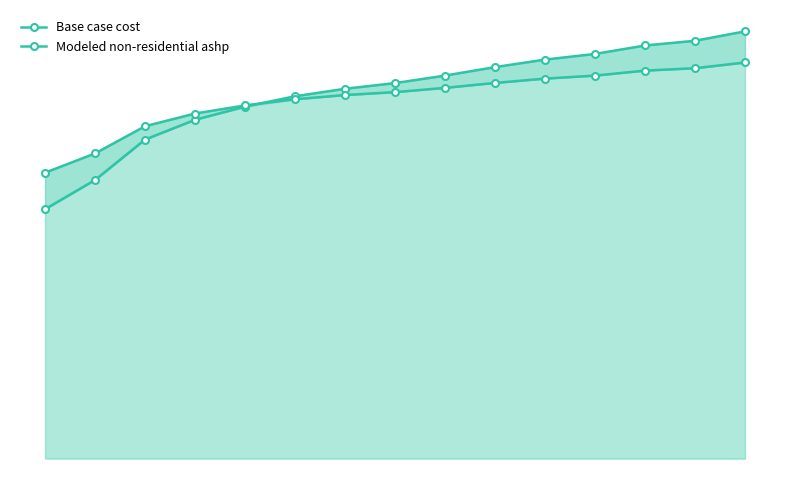

Does the chart have visible grid lines?

No